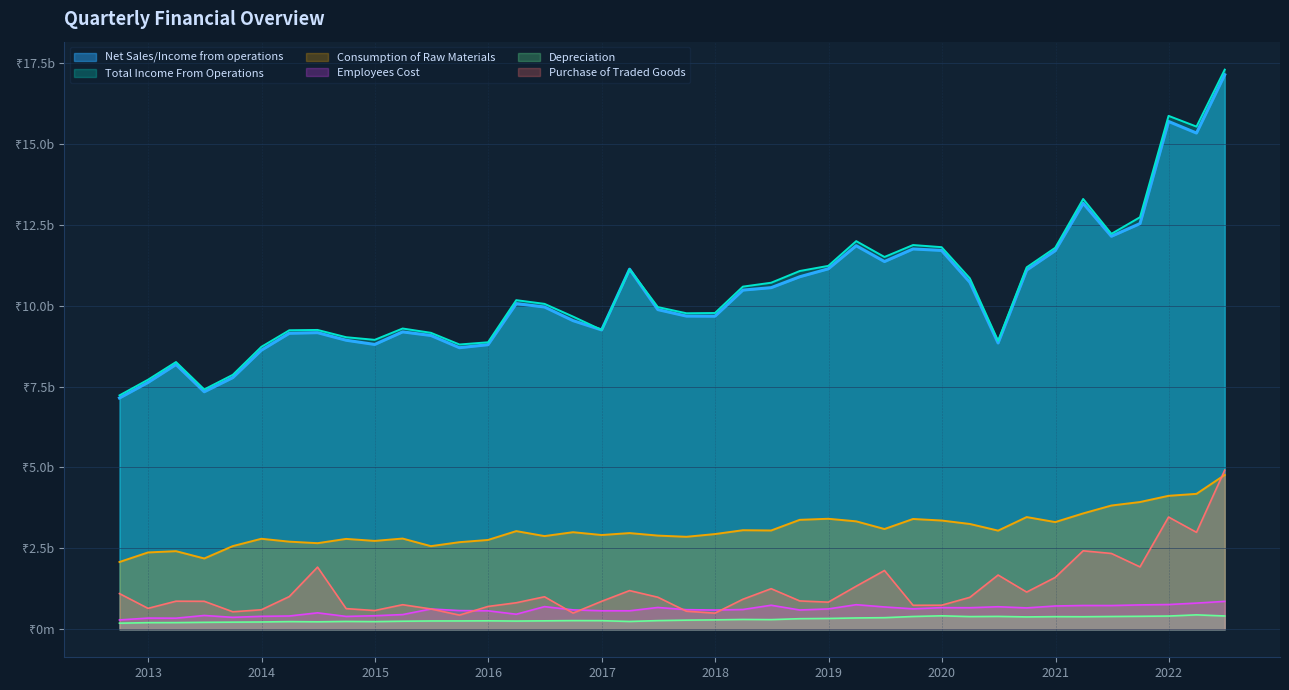

Reading left to right, transcribe all the data shown in this chart.

Net Sales/Income from operations: 2012-09-30=7146.0	2012-12-31=7627.1	2013-03-31=8180.3	2013-06-30=7338.5	2013-09-30=7775.8	2013-12-31=8623.1	2014-03-31=9145.1	2014-06-30=9164.4	2014-09-30=8930.3	2014-12-31=8800.2	2015-03-31=9188.2	2015-06-30=9077.9	2015-09-30=8699.4	2015-12-31=8793.0	2016-03-31=10062.4	2016-06-30=9957.7	2016-09-30=9535.5	2016-12-31=9248.4	2017-03-31=11125.5	2017-06-30=9876.5	2017-09-30=9676.2	2017-12-31=9672.6	2018-03-31=10479.2	2018-06-30=10554.7	2018-09-30=10891.2	2018-12-31=11136.5	2019-03-31=11850.2	2019-06-30=11361.4	2019-09-30=11750.2	2019-12-31=11704.8	2020-03-31=10722.3	2020-06-30=8845.2	2020-09-30=11098.2	2020-12-31=11698.6	2021-03-31=13161.1	2021-06-30=12142.4	2021-09-30=12533.6	2021-12-31=15689.3	2022-03-31=15331.5	2022-06-30=17133.0
Total Income From Operations: 2012-09-30=7226.6	2012-12-31=7712.1	2013-03-31=8257.4	2013-06-30=7410.7	2013-09-30=7862.5	2013-12-31=8726.9	2014-03-31=9238.5	2014-06-30=9248.3	2014-09-30=9023.7	2014-12-31=8942.6	2015-03-31=9292.8	2015-06-30=9160.0	2015-09-30=8798.9	2015-12-31=8867.1	2016-03-31=10168.7	2016-06-30=10054.0	2016-09-30=9660.7	2016-12-31=9248.4	2017-03-31=11125.5	2017-06-30=9954.7	2017-09-30=9763.9	2017-12-31=9772.0	2018-03-31=10586.7	2018-06-30=10707.0	2018-09-30=11068.9	2018-12-31=11227.7	2019-03-31=11992.1	2019-06-30=11502.8	2019-09-30=11871.5	2019-12-31=11805.6	2020-03-31=10842.3	2020-06-30=8911.3	2020-09-30=11183.1	2020-12-31=11787.4	2021-03-31=13294.7	2021-06-30=12217.1	2021-09-30=12731.0	2021-12-31=15862.3	2022-03-31=15530.9	2022-06-30=17289.7
Consumption of Raw Materials: 2012-09-30=2079.4	2012-12-31=2374.5	2013-03-31=2414.1	2013-06-30=2188.3	2013-09-30=2570.4	2013-12-31=2796.7	2014-03-31=2707.9	2014-06-30=2660.6	2014-09-30=2792.7	2014-12-31=2731.1	2015-03-31=2803.4	2015-06-30=2569.1	2015-09-30=2691.5	2015-12-31=2760.4	2016-03-31=3033.8	2016-06-30=2880.0	2016-09-30=3000.1	2016-12-31=2912.6	2017-03-31=2972.8	2017-06-30=2894.9	2017-09-30=2858.0	2017-12-31=2941.9	2018-03-31=3061.4	2018-06-30=3052.9	2018-09-30=3381.9	2018-12-31=3414.8	2019-03-31=3335.3	2019-06-30=3098.3	2019-09-30=3408.4	2019-12-31=3360.8	2020-03-31=3254.2	2020-06-30=3048.4	2020-09-30=3467.2	2020-12-31=3312.5	2021-03-31=3580.4	2021-06-30=3824.1	2021-09-30=3931.8	2021-12-31=4124.1	2022-03-31=4184.6	2022-06-30=4768.6
Employees Cost: 2012-09-30=289.2	2012-12-31=346.2	2013-03-31=343.4	2013-06-30=426.9	2013-09-30=369.9	2013-12-31=400.8	2014-03-31=410.8	2014-06-30=508.7	2014-09-30=397.9	2014-12-31=419.1	2015-03-31=454.4	2015-06-30=627.5	2015-09-30=578.0	2015-12-31=571.4	2016-03-31=465.4	2016-06-30=700.3	2016-09-30=600.3	2016-12-31=572.3	2017-03-31=571.4	2017-06-30=674.6	2017-09-30=606.5	2017-12-31=595.0	2018-03-31=611.3	2018-06-30=743.0	2018-09-30=596.3	2018-12-31=629.2	2019-03-31=760.0	2019-06-30=690.3	2019-09-30=632.3	2019-12-31=669.1	2020-03-31=666.5	2020-06-30=696.9	2020-09-30=661.0	2020-12-31=720.1	2021-03-31=735.6	2021-06-30=734.1	2021-09-30=753.2	2021-12-31=765.2	2022-03-31=809.5	2022-06-30=862.1
Depreciation: 2012-09-30=188.9	2012-12-31=205.2	2013-03-31=206.7	2013-06-30=215.3	2013-09-30=220.9	2013-12-31=225.9	2014-03-31=237.8	2014-06-30=231.3	2014-09-30=243.2	2014-12-31=237.6	2015-03-31=249.6	2015-06-30=257.6	2015-09-30=258.2	2015-12-31=261.9	2016-03-31=254.9	2016-06-30=261.2	2016-09-30=268.4	2016-12-31=266.5	2017-03-31=241.8	2017-06-30=268.2	2017-09-30=282.4	2017-12-31=290.8	2018-03-31=304.0	2018-06-30=298.7	2018-09-30=327.5	2018-12-31=335.4	2019-03-31=350.2	2019-06-30=358.9	2019-09-30=395.7	2019-12-31=416.2	2020-03-31=392.5	2020-06-30=398.2	2020-09-30=382.5	2020-12-31=390.9	2021-03-31=388.0	2021-06-30=395.5	2021-09-30=401.5	2021-12-31=409.3	2022-03-31=445.9	2022-06-30=411.5
Purchase of Traded Goods: 2012-09-30=1103.0	2012-12-31=646.5	2013-03-31=868.5	2013-06-30=865.4	2013-09-30=541.5	2013-12-31=603.2	2014-03-31=1011.4	2014-06-30=1920.8	2014-09-30=639.0	2014-12-31=579.5	2015-03-31=759.4	2015-06-30=629.0	2015-09-30=438.0	2015-12-31=705.4	2016-03-31=819.8	2016-06-30=1004.8	2016-09-30=501.1	2016-12-31=864.9	2017-03-31=1195.7	2017-06-30=990.9	2017-09-30=558.8	2017-12-31=498.9	2018-03-31=927.9	2018-06-30=1254.4	2018-09-30=876.1	2018-12-31=838.6	2019-03-31=1331.3	2019-06-30=1816.2	2019-09-30=742.3	2019-12-31=743.9	2020-03-31=987.3	2020-06-30=1676.6	2020-09-30=1149.9	2020-12-31=1603.0	2021-03-31=2424.7	2021-06-30=2342.7	2021-09-30=1927.9	2021-12-31=3467.8	2022-03-31=2996.1	2022-06-30=4916.6